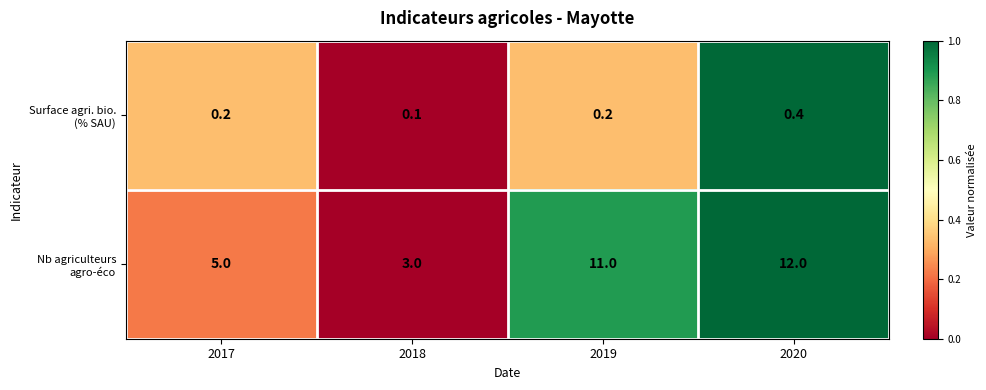

What is the spread (max minus min) of values at 2018?

2.9